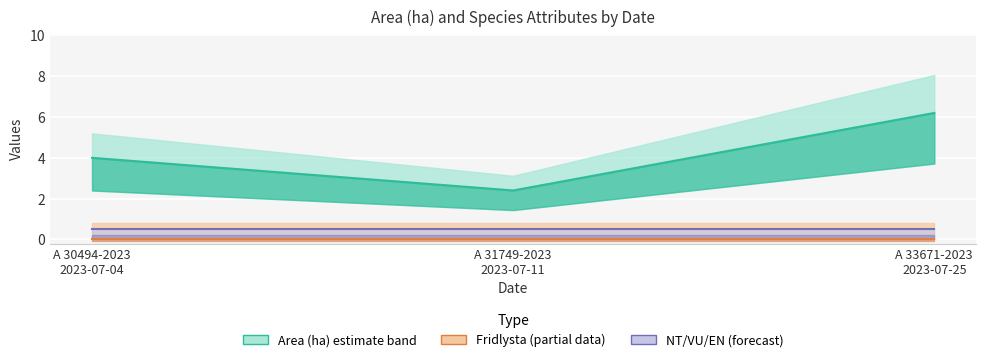

What is the difference between the Area (ha) values at A 33671-2023
2023-07-25 and A 30494-2023
2023-07-04?

2.2